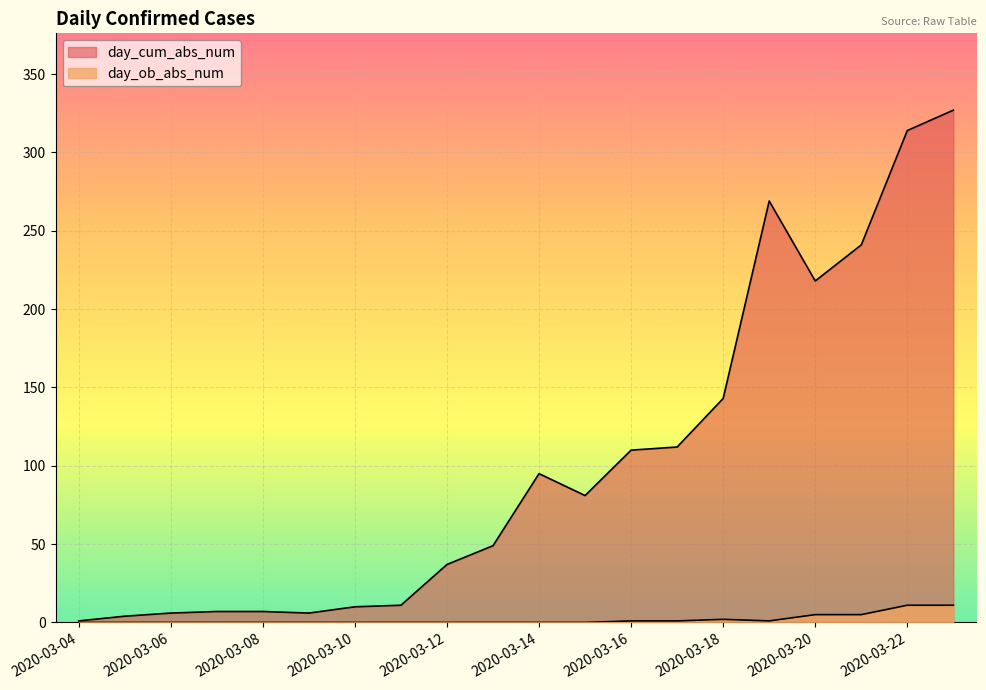

True or false: day_ob_abs_num and day_cum_abs_num cross at least once.

False